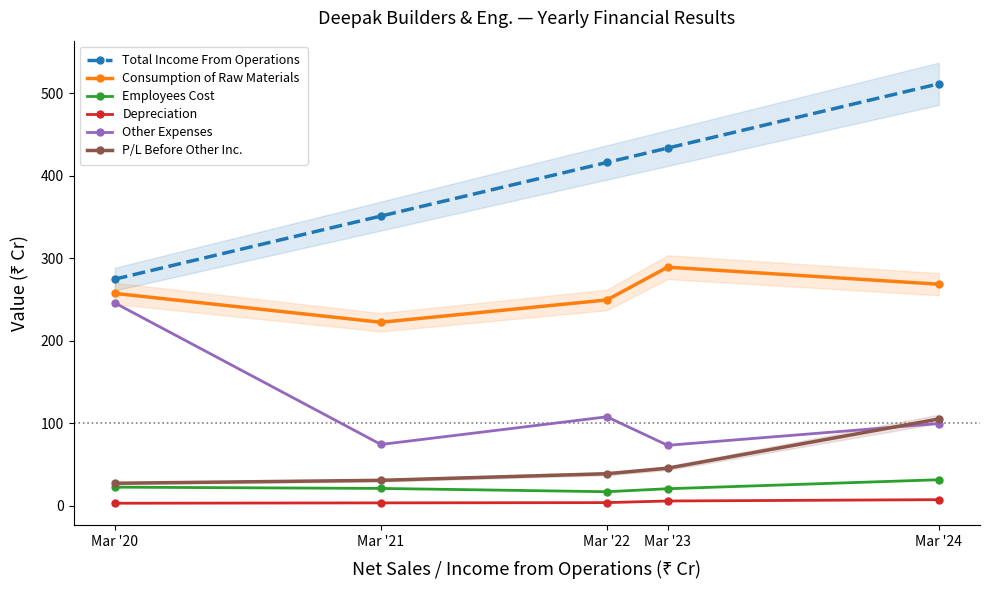

What is the difference between the maximum and minimum values in the P/L Before Other Inc. series?

78.0